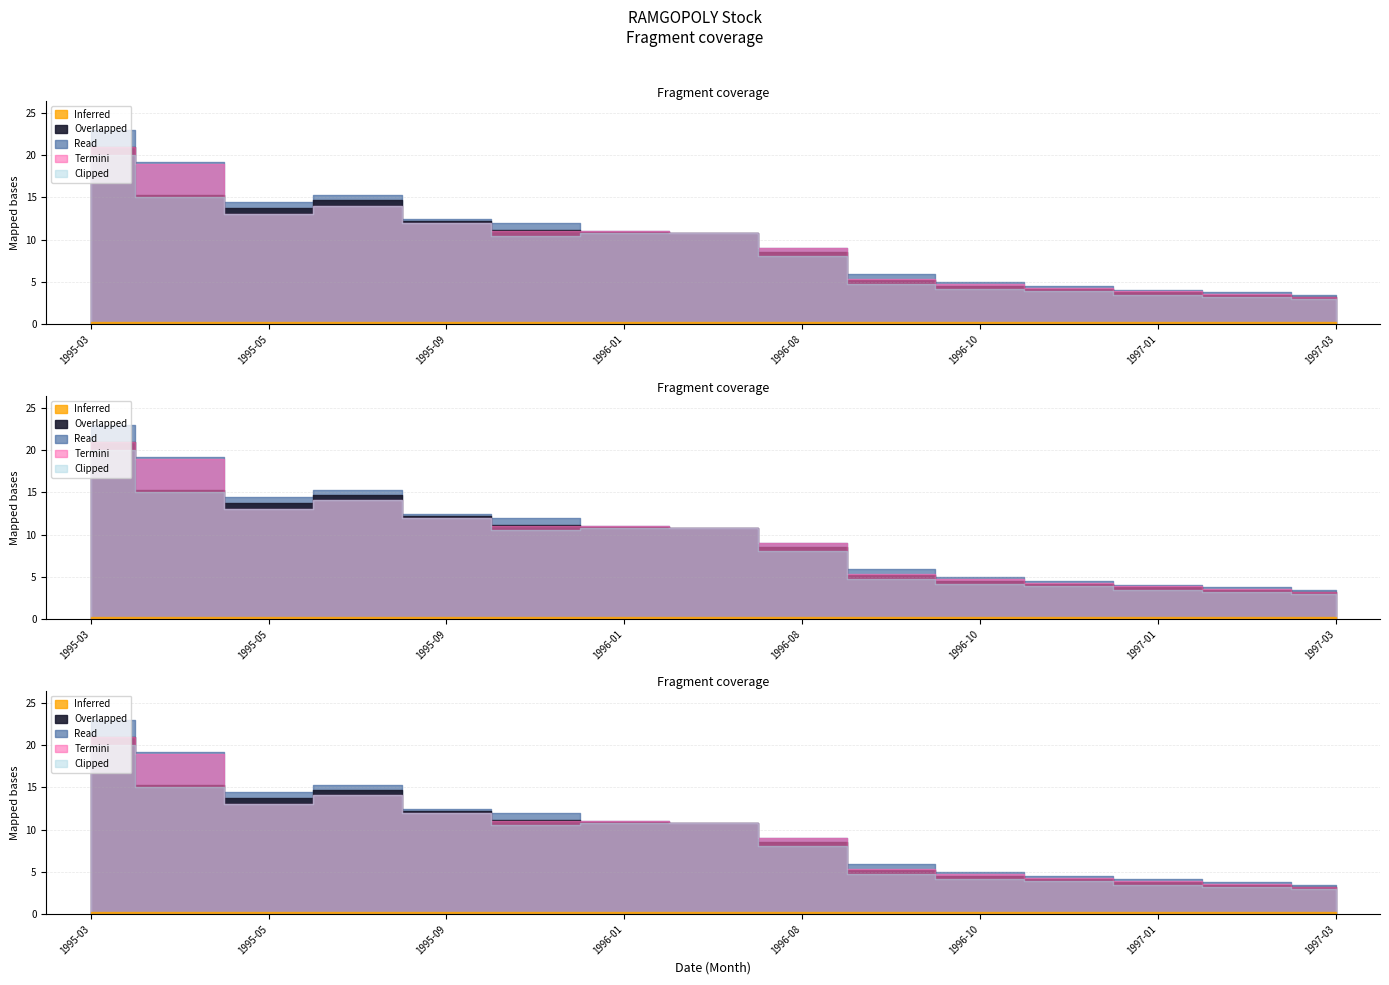

How many categories are shown in the chart?

15